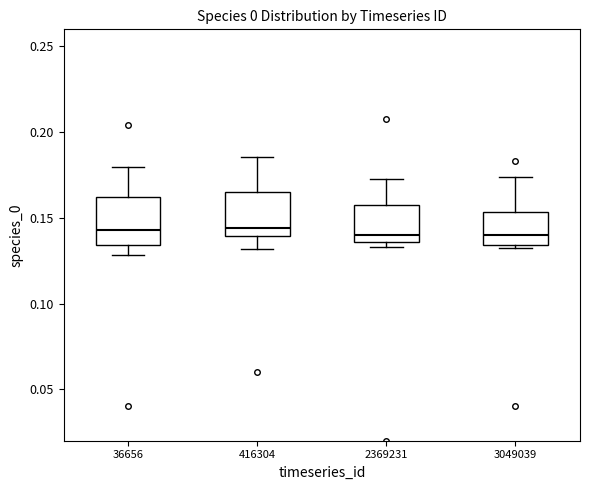

Reading left to right, transcribe this box plot: for each box, give where its median line is, the range the box spans, and where its two whiskers end, as read against the y-axis. The values are not printed on the chart, so give them approximately, as read against the axis.

36656: median 0.145, box 0.135 to 0.160, whiskers 0.130 to 0.180
416304: median 0.145, box 0.140 to 0.165, whiskers 0.130 to 0.185
2369231: median 0.140, box 0.135 to 0.155, whiskers 0.135 (just below the box's lower edge) to 0.170
3049039: median 0.140, box 0.135 to 0.155, whiskers 0.135 (just below the box's lower edge) to 0.175